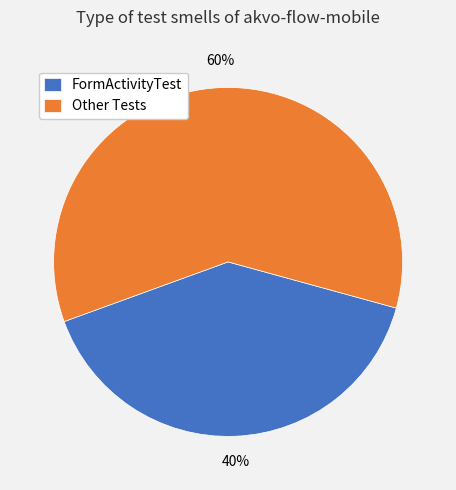

Which has a higher value, Other Tests or FormActivityTest?

Other Tests